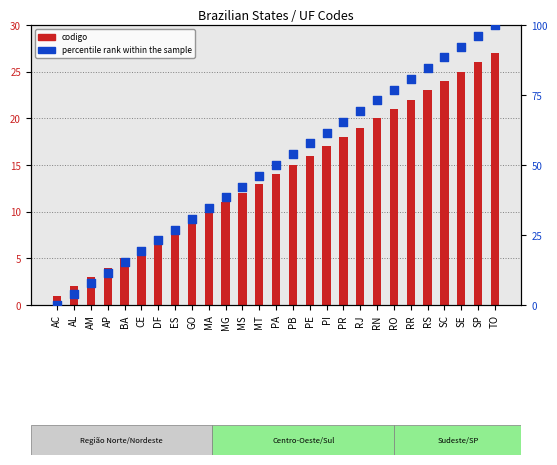

Which series contains the highest Y value?

percentile rank within the sample